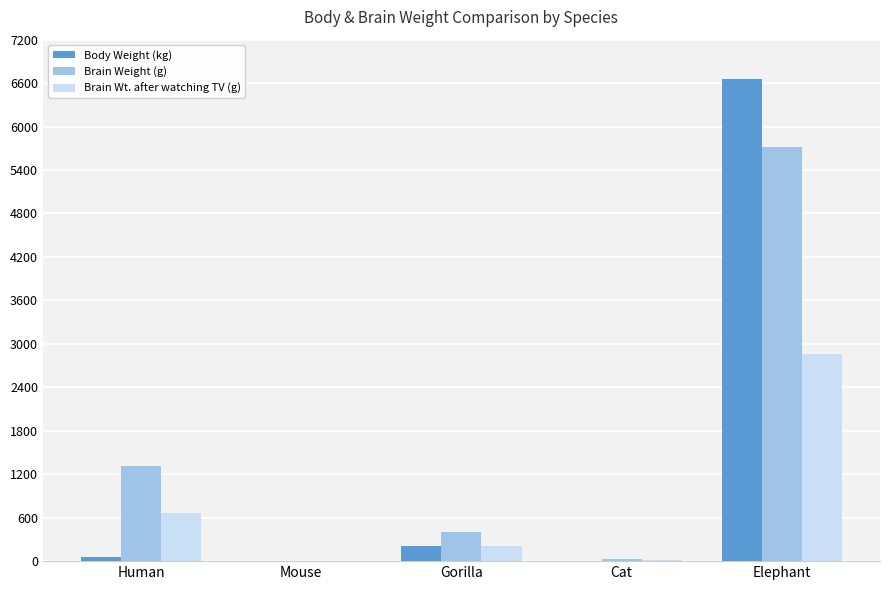

What is the sum of all Body Weight (kg) values?

6926.3